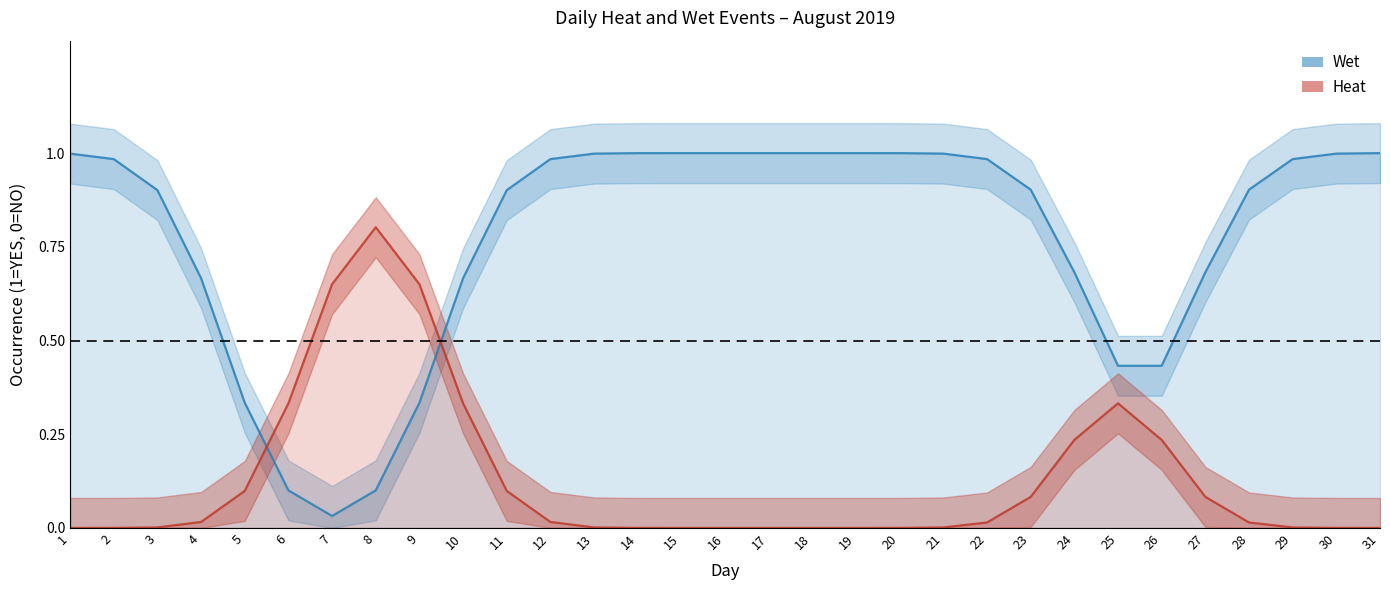

True or false: Heat has more than 1 points higher than both neighbors.

False